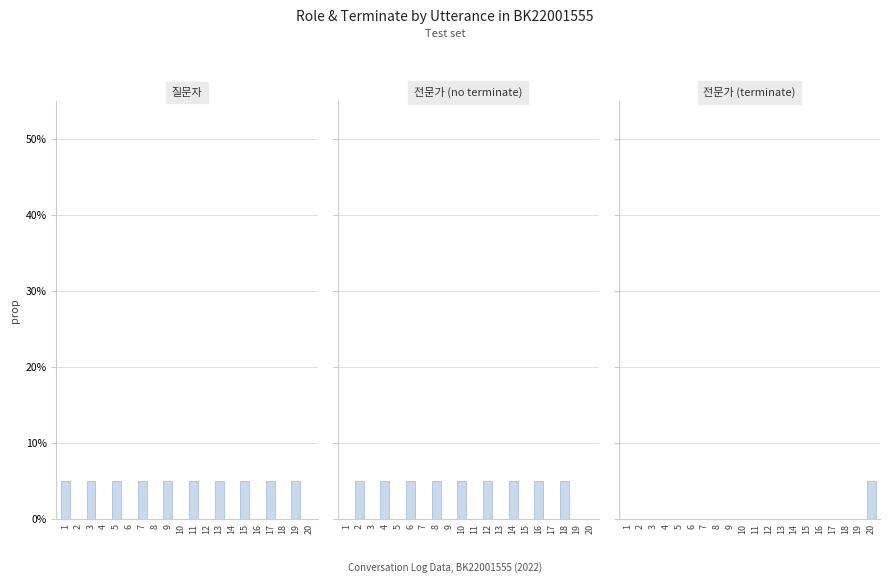

At which label does 질문자 reach its minimum?

2